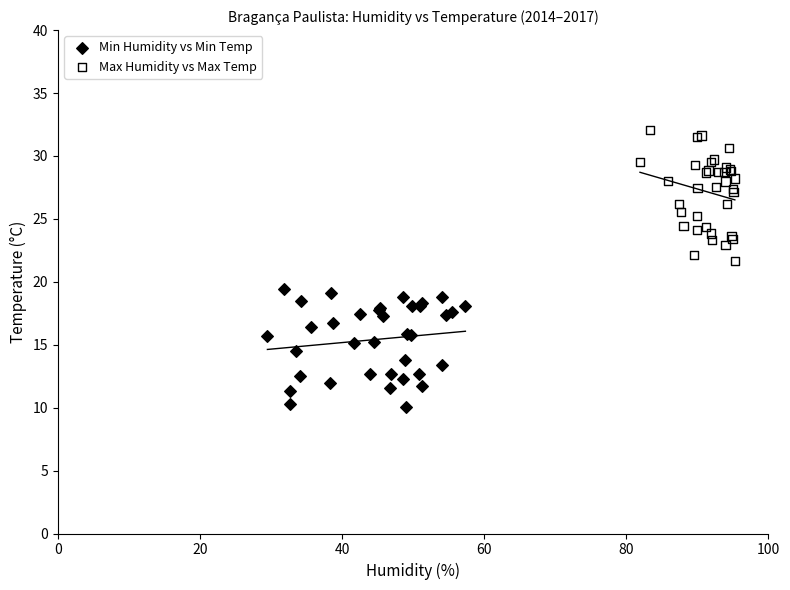

Which series contains the highest Y value?

Max Humidity vs Max Temp